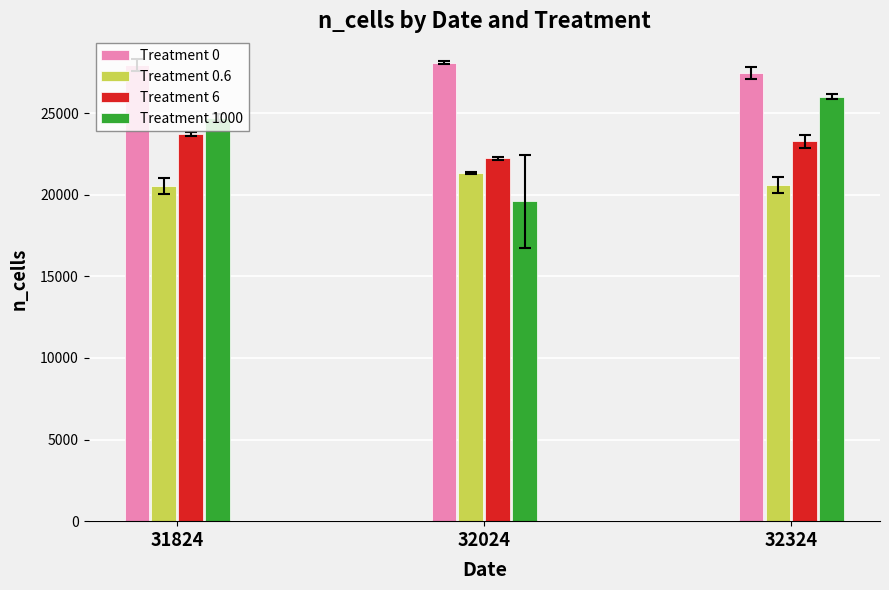

Where is Treatment 1000 nearest to the value 22795?

31824